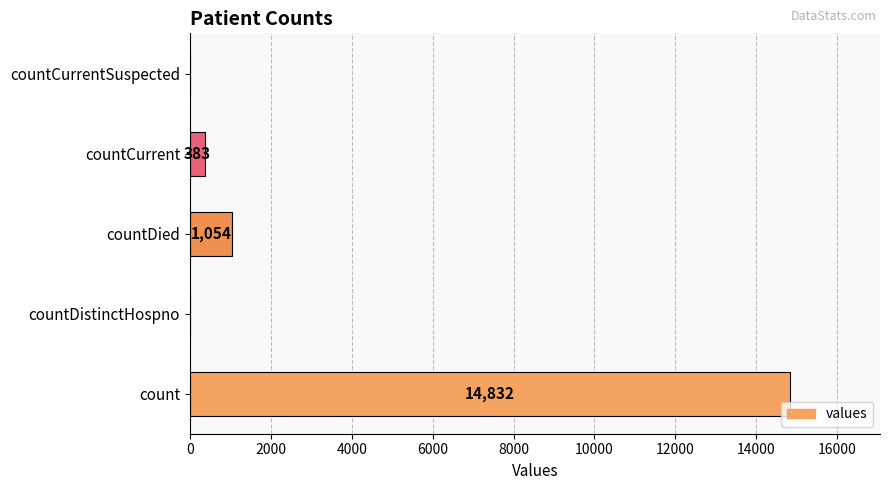

At which label is the value closest to 7416?

countDied